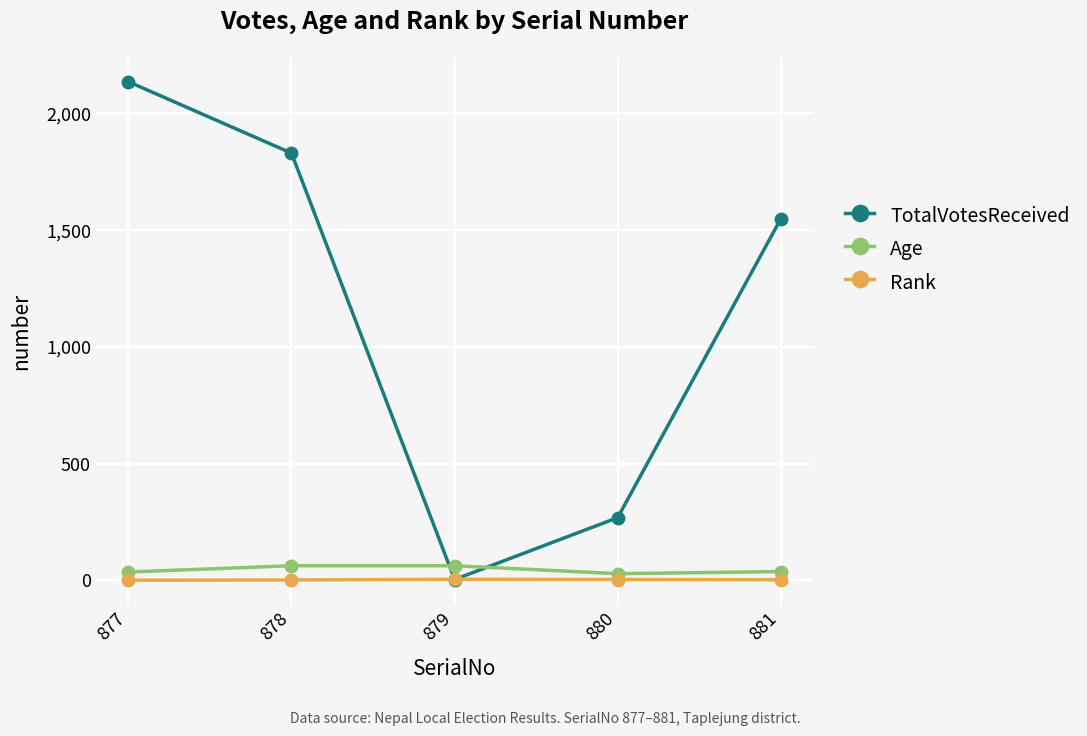

Does the chart have visible grid lines?

Yes